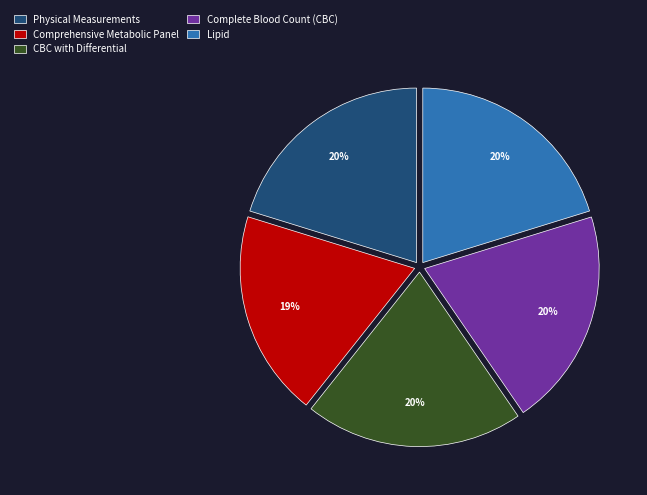

To the nearest percent, what portion does Comprehensive Metabolic Panel represent?

19%